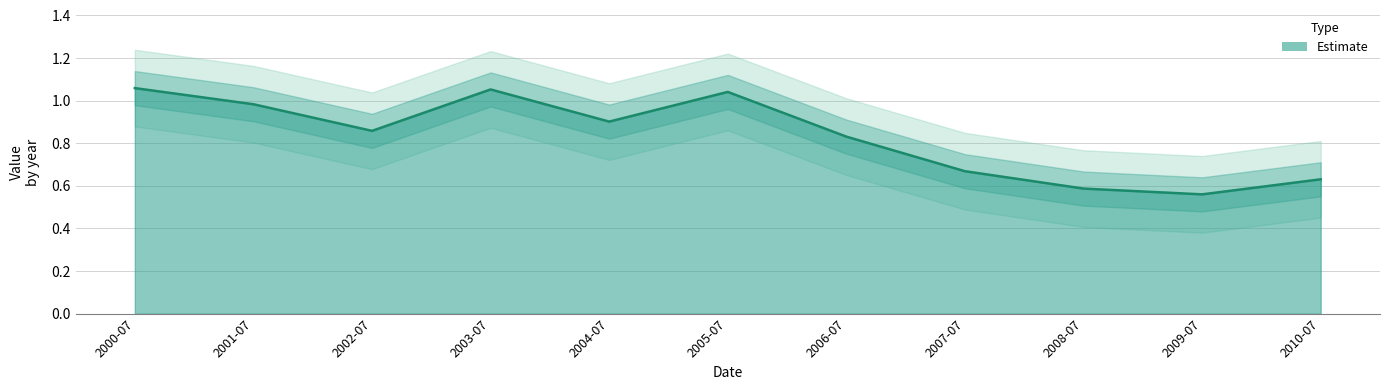

What is the label of the 9th point from the right?

2002-07